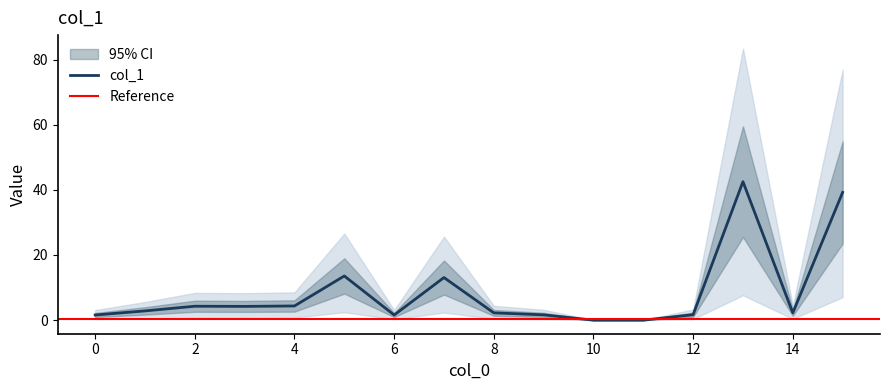

What is the change in value from 12 to 15?

+37.5